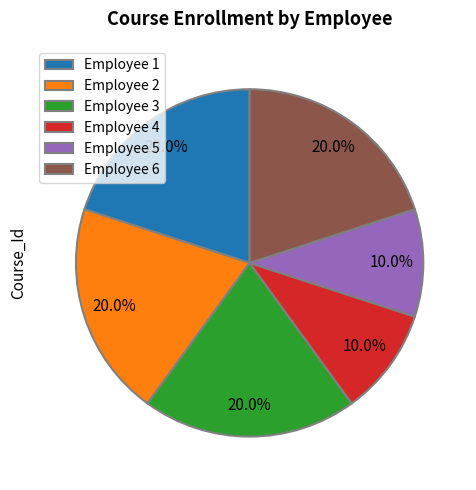

Count the number of slices in the pie.

6